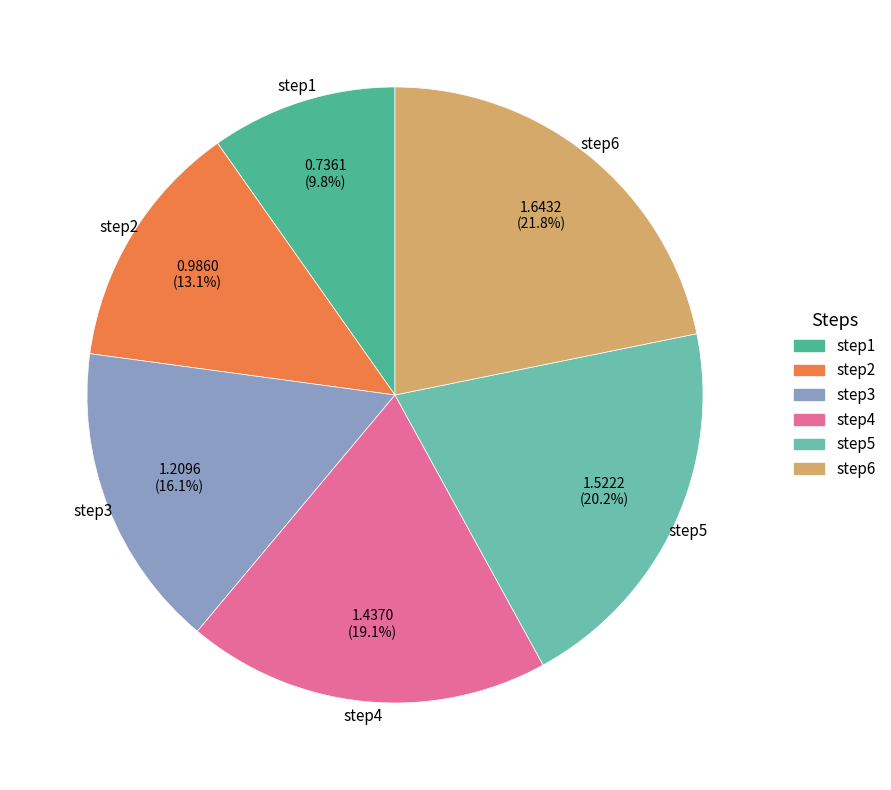

Is there any slice that represents more than half of the pie?

No